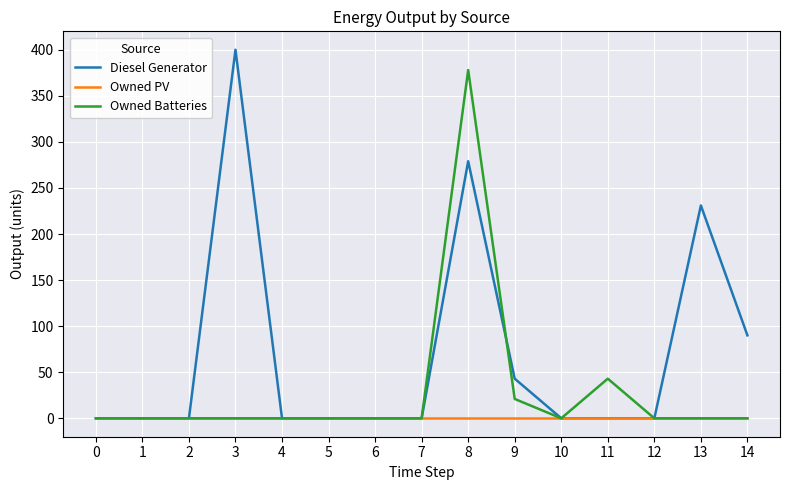

The Owned Batteries series shows 0 at 14. True or false?

True